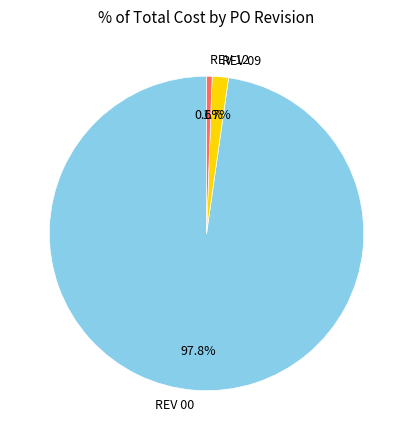

Which slice represents more than half of the pie?

REV 00